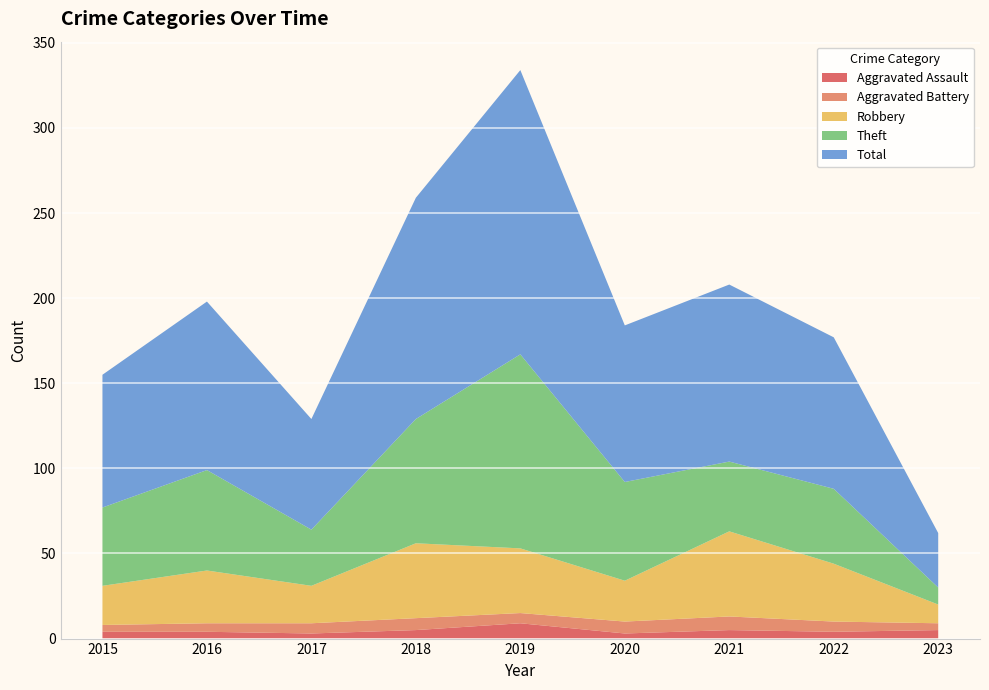

Reading left to right, list all the values displayed in this chart.

Aggravated Assault: 2015=4	2016=4	2017=3	2018=5	2019=9	2020=3	2021=5	2022=4	2023=5
Aggravated Battery: 2015=4	2016=5	2017=6	2018=7	2019=6	2020=7	2021=8	2022=6	2023=4
Robbery: 2015=23	2016=31	2017=22	2018=44	2019=38	2020=24	2021=50	2022=34	2023=11
Theft: 2015=46	2016=59	2017=33	2018=73	2019=114	2020=58	2021=41	2022=44	2023=10
Total: 2015=78	2016=99	2017=65	2018=130	2019=167	2020=92	2021=104	2022=89	2023=32